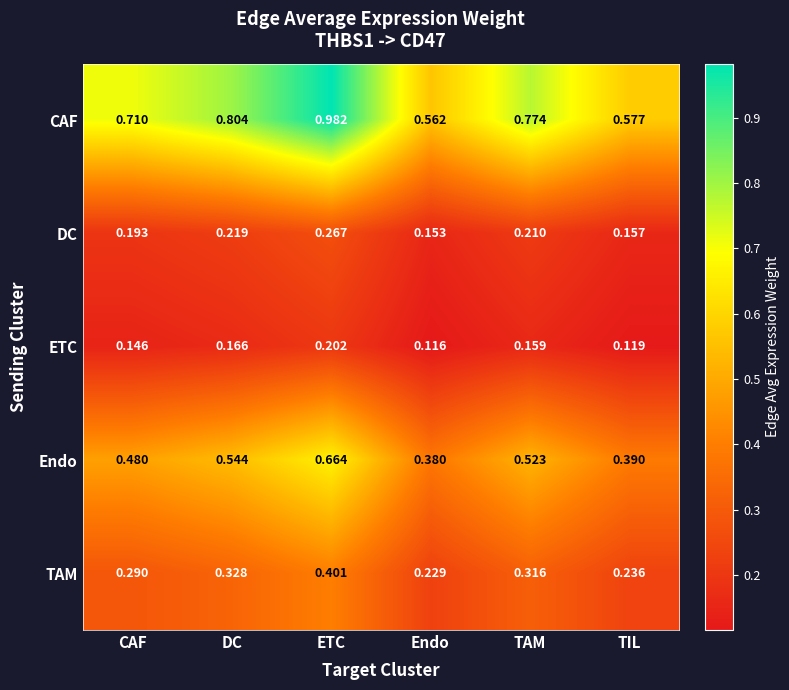

Which series has the largest range (max minus min)?

CAF